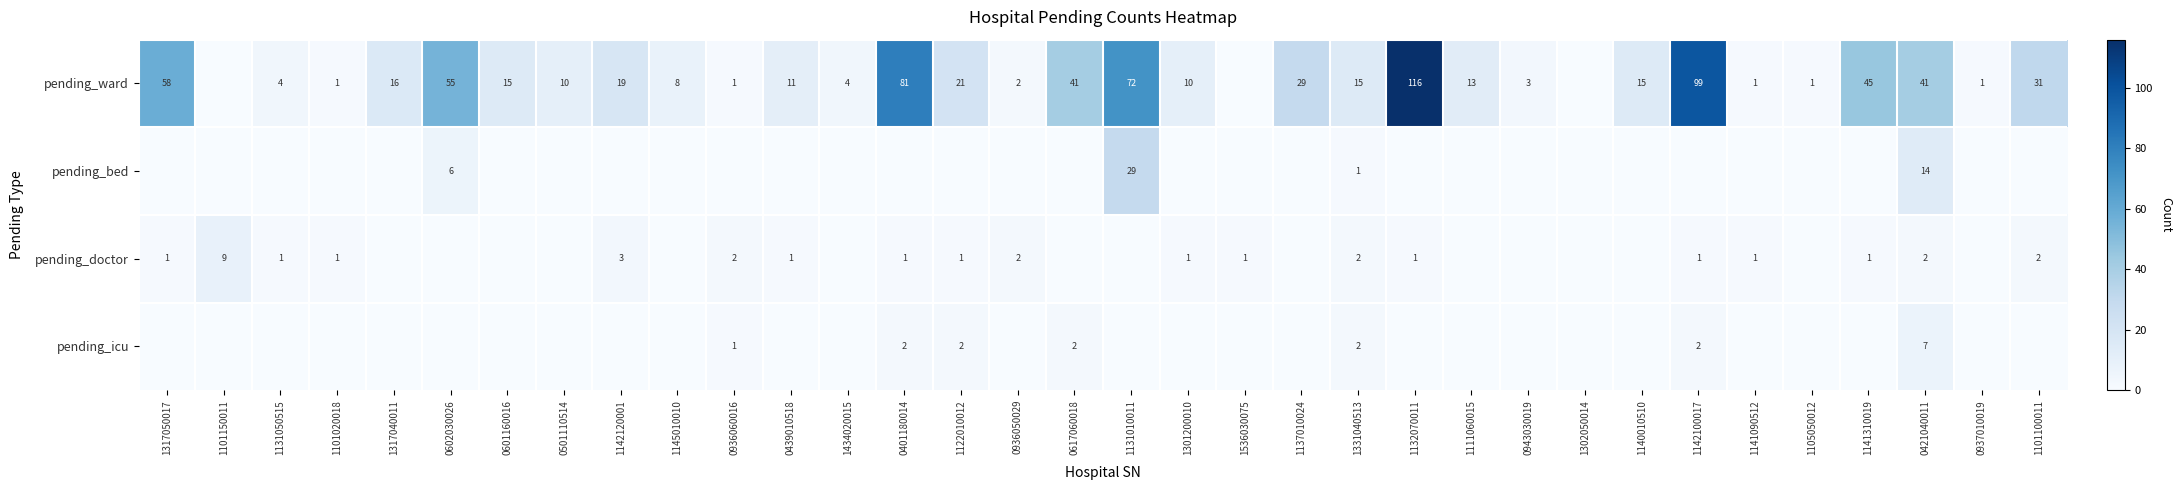

What is the difference between the highest and lowest values at 0421040011?

39